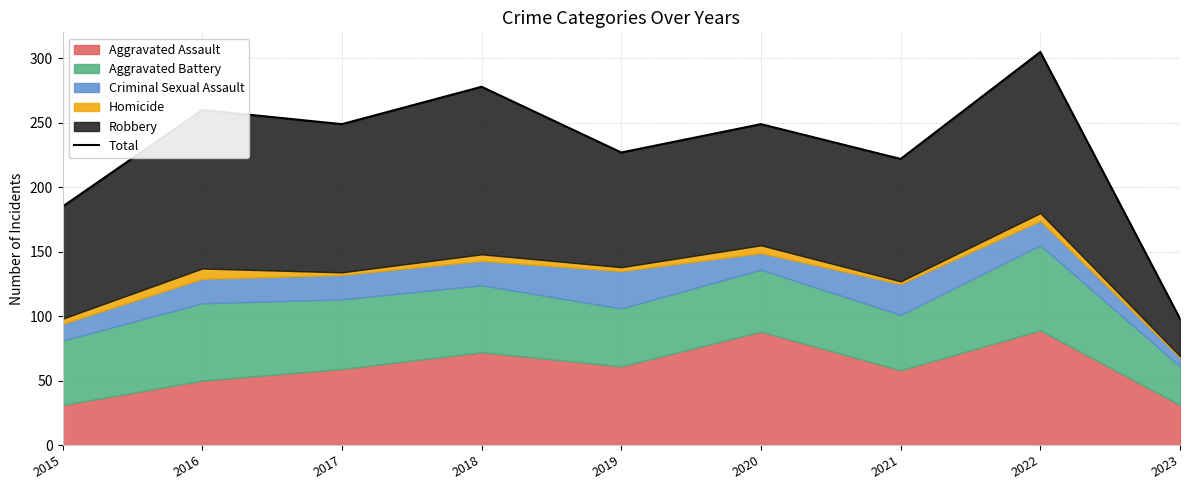

True or false: the data shows 98 at 2023.

True